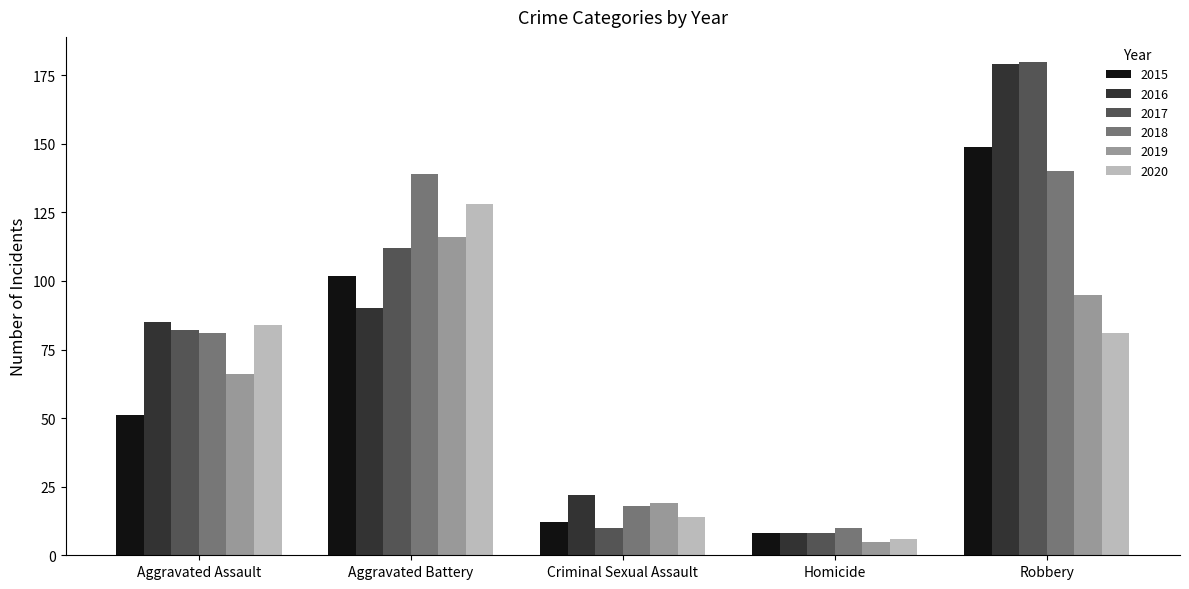

Reading left to right, list all the values displayed in this chart.

2015: 51	102	12	8	149
2016: 85	90	22	8	179
2017: 82	112	10	8	180
2018: 81	139	18	10	140
2019: 66	116	19	5	95
2020: 84	128	14	6	81